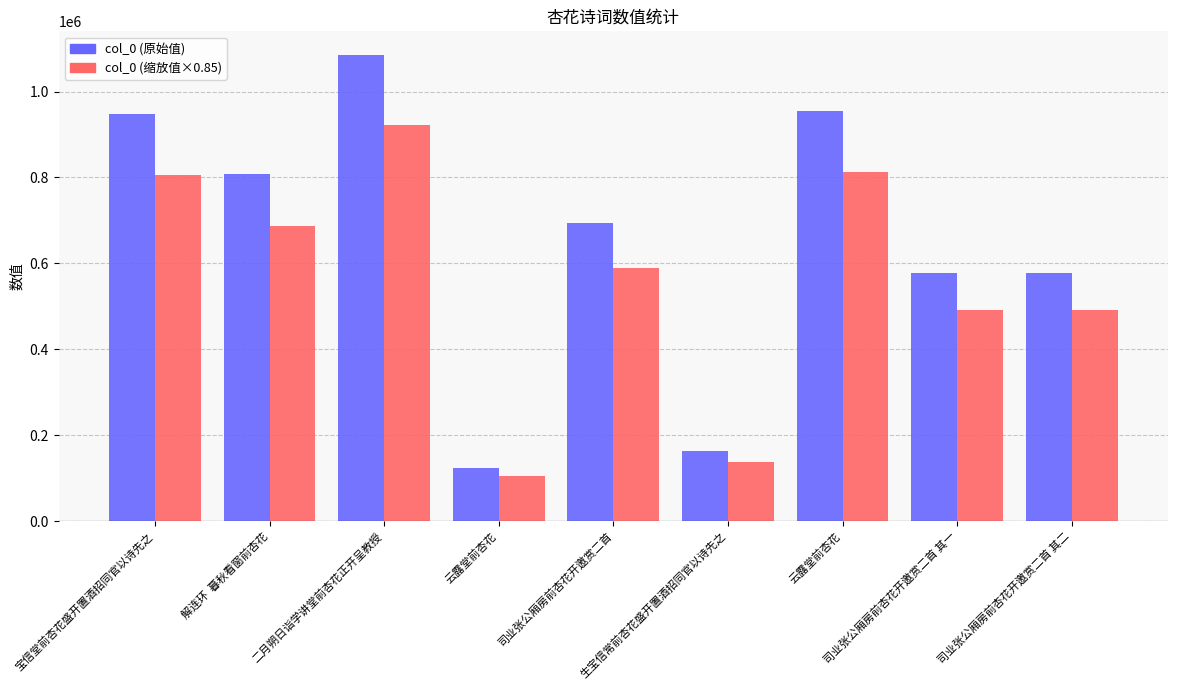

What are all the series names shown in the legend?

col_0 (原始值), col_0 (缩放值×0.85)